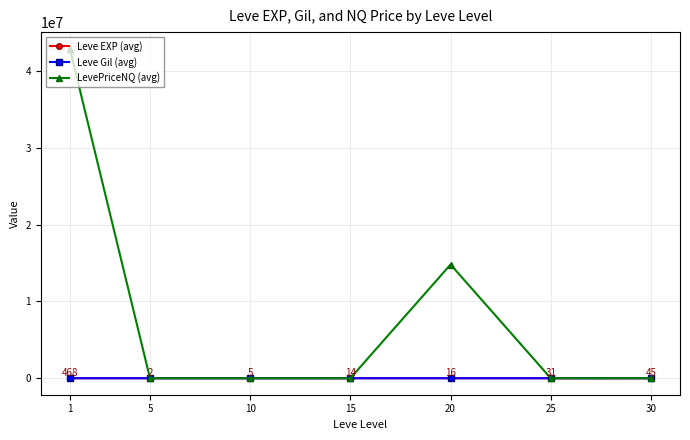

Where does the Leve EXP (avg) series first go above 16?

1